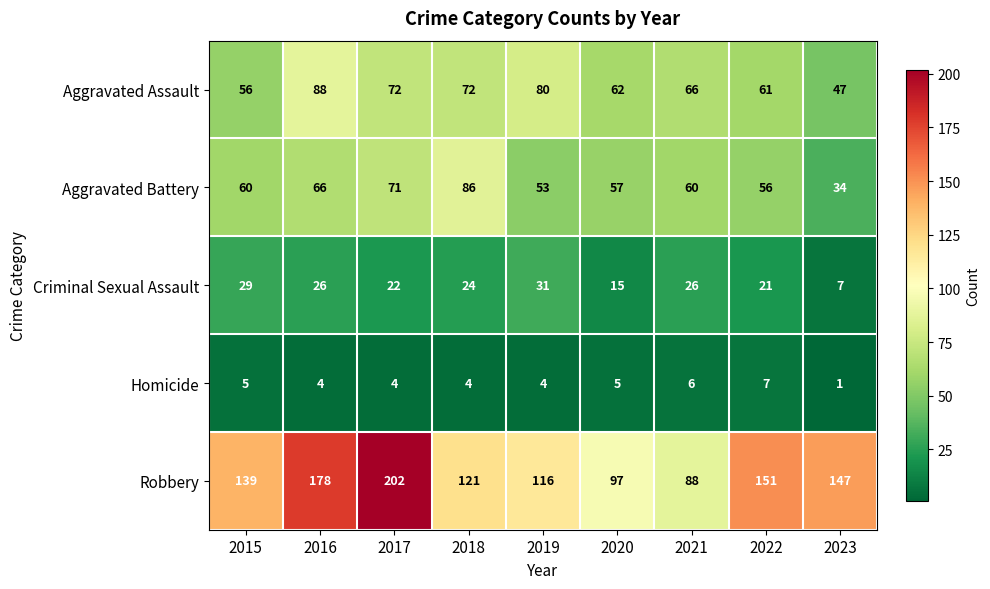

List the labels in order of Robbery value, smallest first.

2021, 2020, 2019, 2018, 2015, 2023, 2022, 2016, 2017